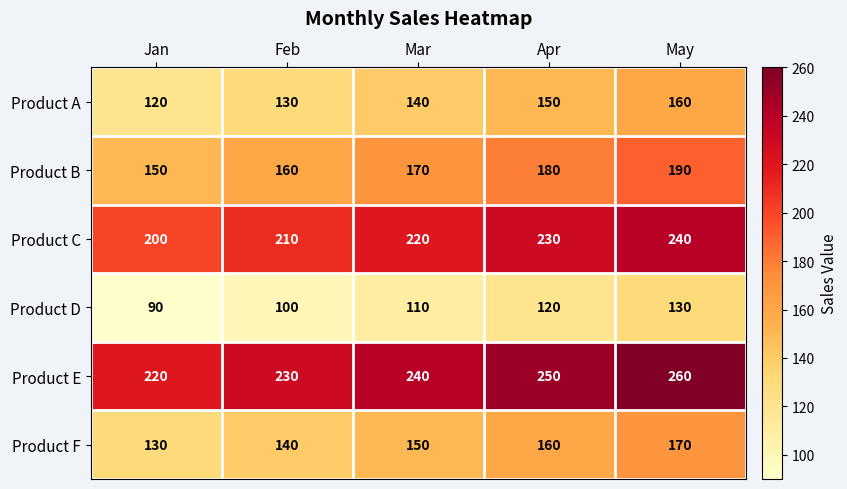

What is the difference between the highest and lowest values at Mar?

130